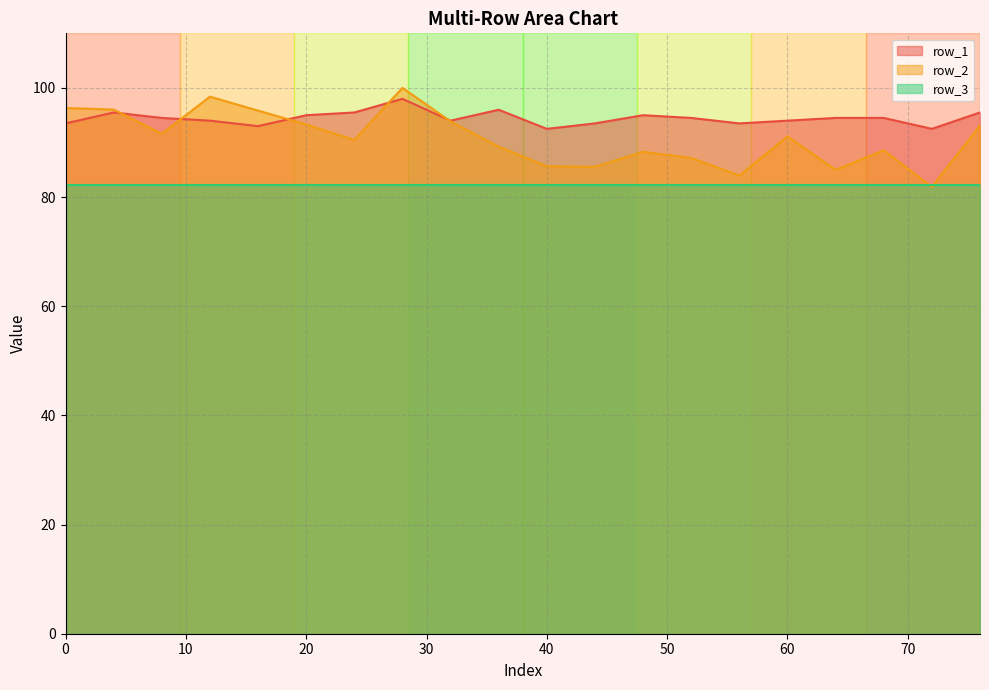

What is the sum of all row_1 values?

1889.0